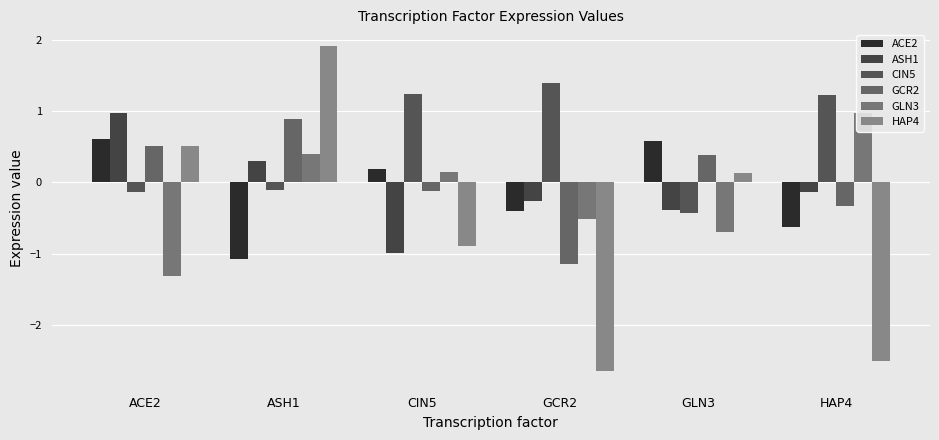

How many values in ACE2 are above zero?

3